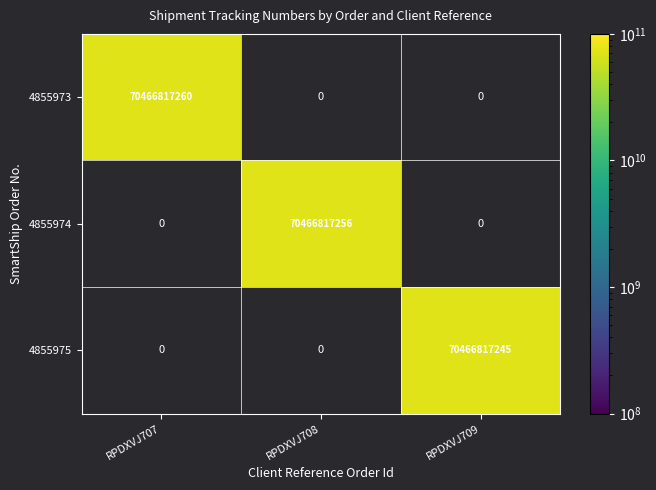

What is the total value across all series at RPDXVJ708?

70466817256